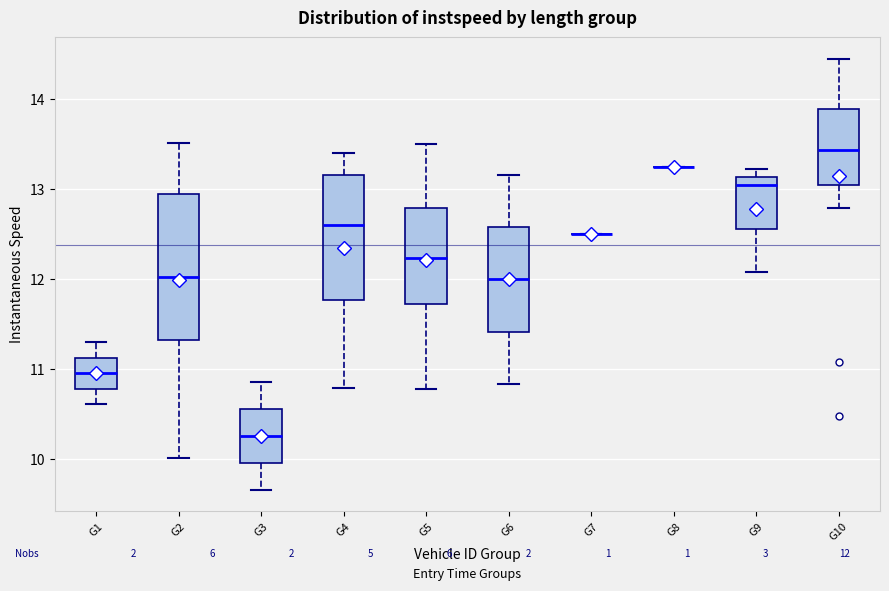

Comparing the boxes themselves (not the whiskers), which one is the tallest?

G2